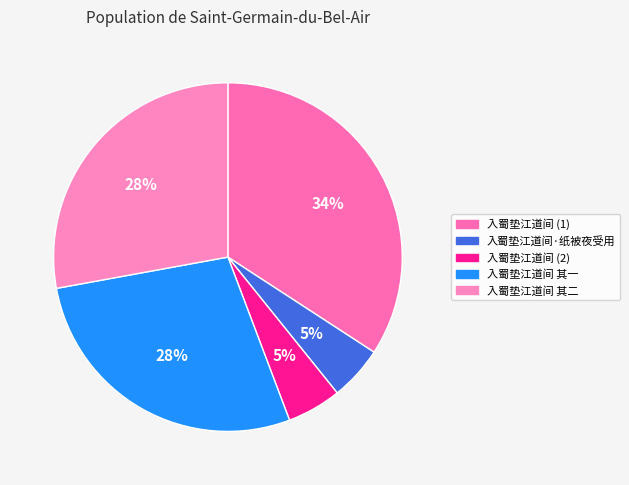

Between 入蜀垫江道间 其一 and 入蜀垫江道间·纸被夜受用, which is larger?

入蜀垫江道间 其一